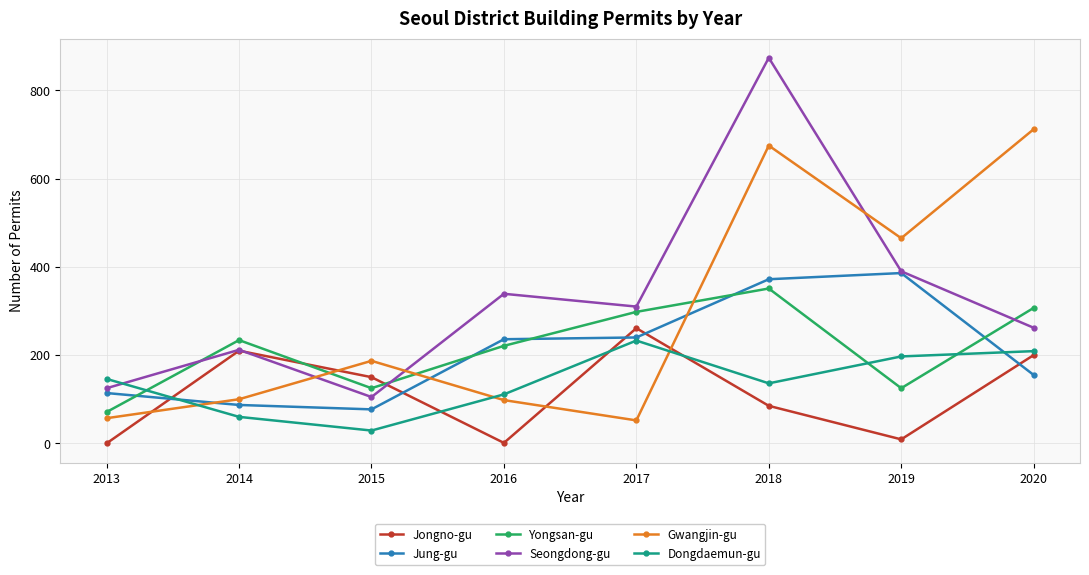

Does the chart have visible grid lines?

Yes